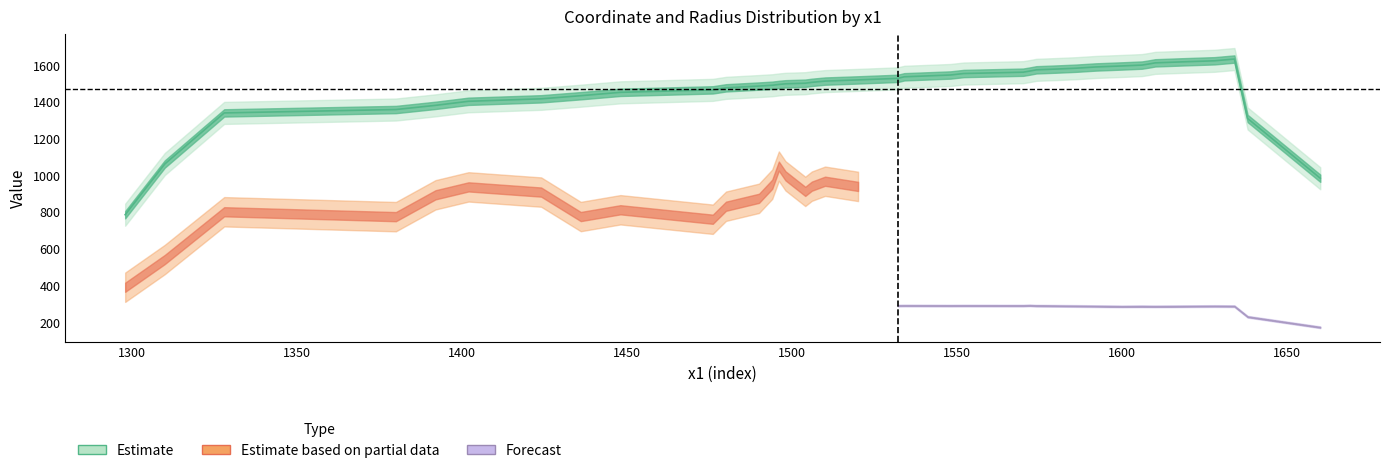

Between 1506 and 1520, which is larger?

1520